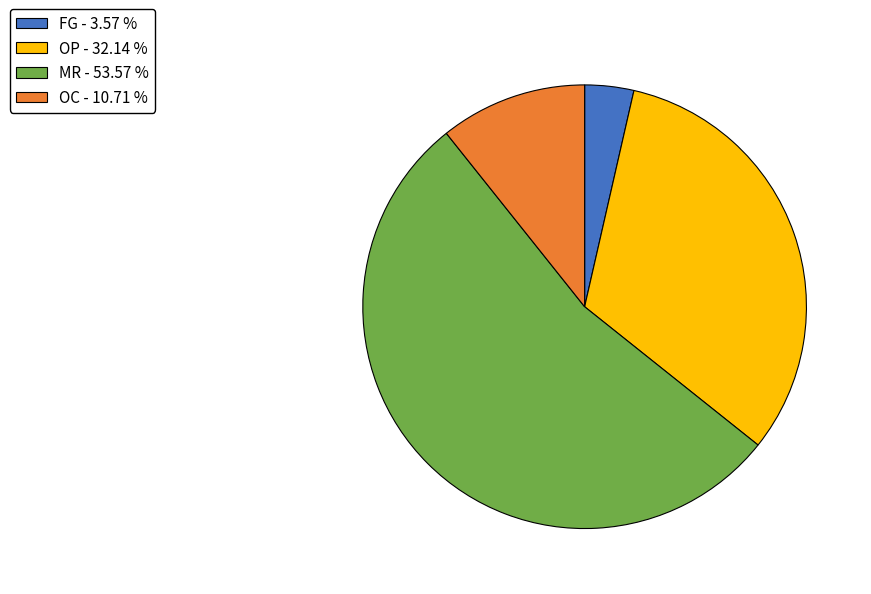

Is MR the majority of the pie?

Yes